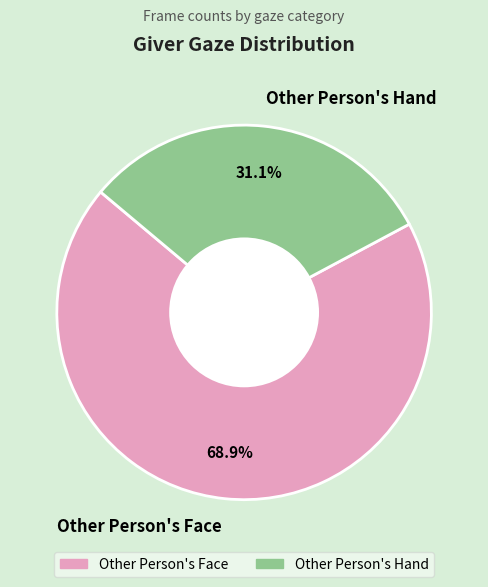

Count the number of slices in the pie.

2